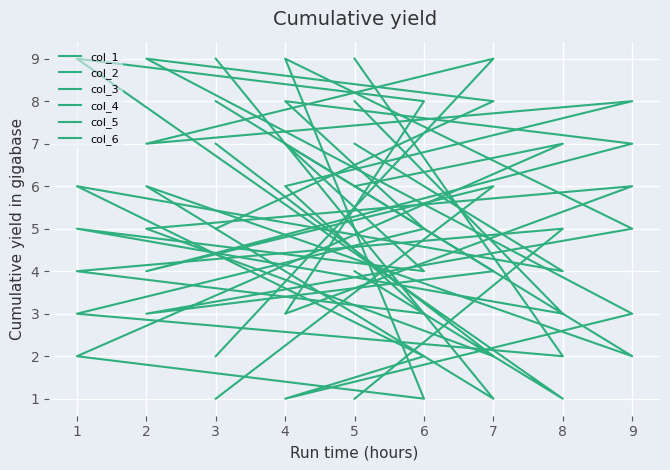

List the series in order of their peak value, highest first.

col_1, col_2, col_3, col_4, col_5, col_6